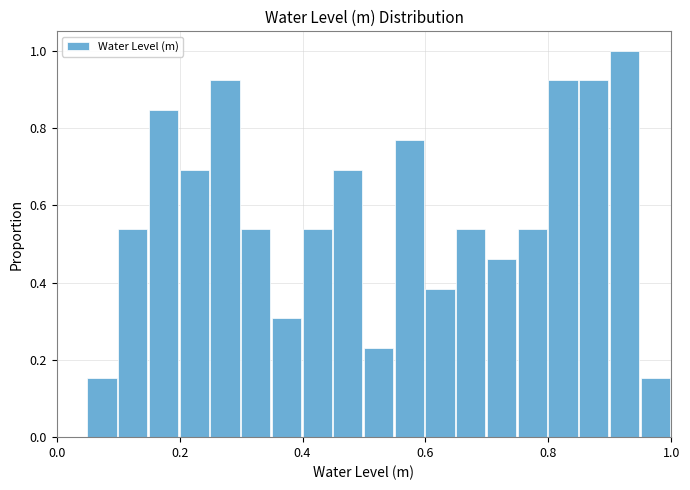

Around what value on the x-axis is the tallest bar? Give the approximate position of its centre, as read against the axis.

0.92